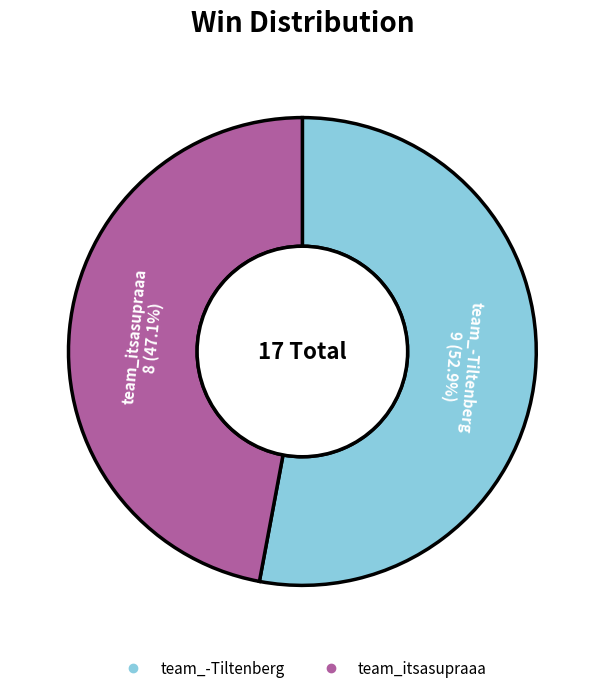

Does team_-Tiltenberg account for over 50% of the chart?

Yes